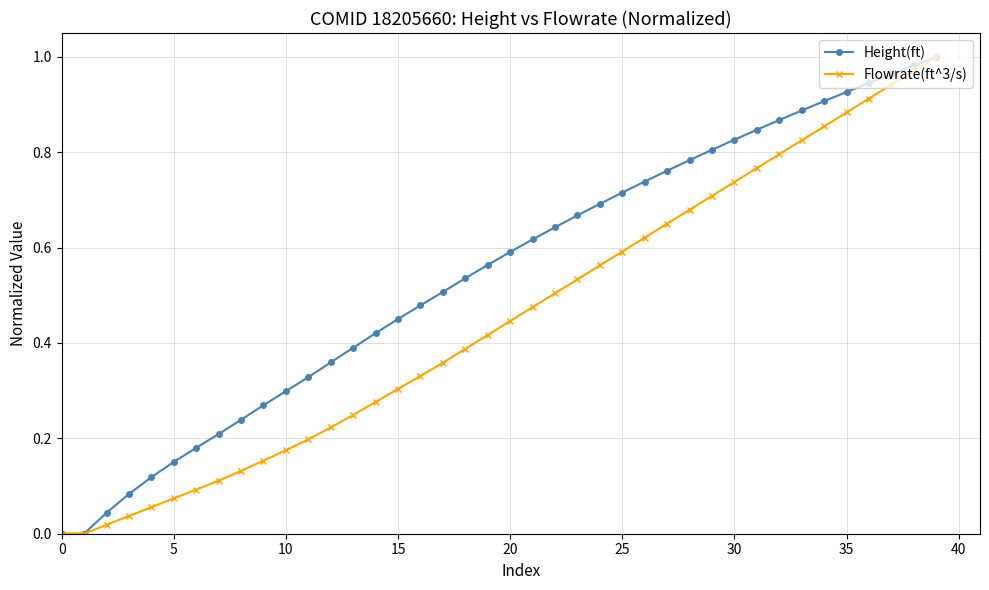

True or false: Height(ft) and Flowrate(ft^3/s) cross at least once.

False